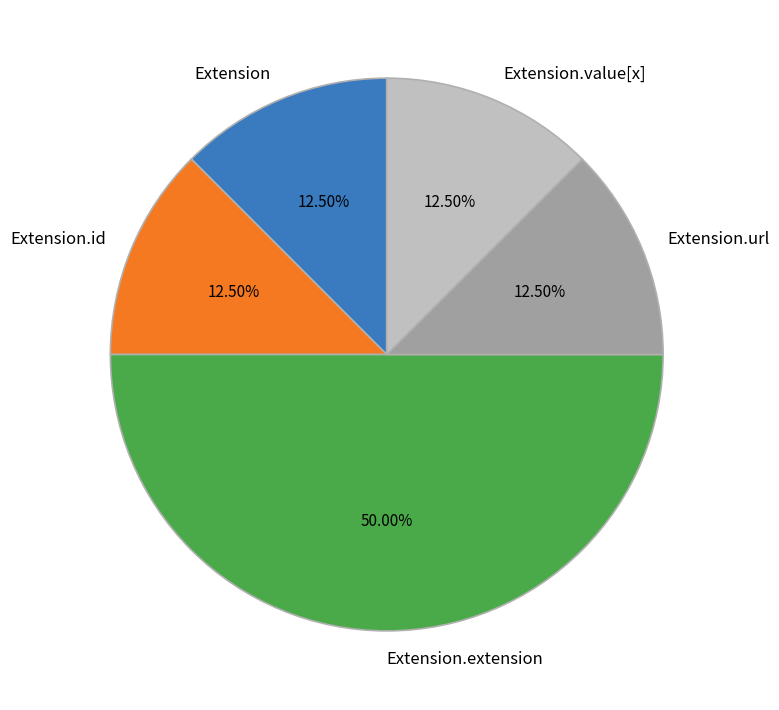

What is the total percentage of Extension.value[x] and Extension?

25.0%